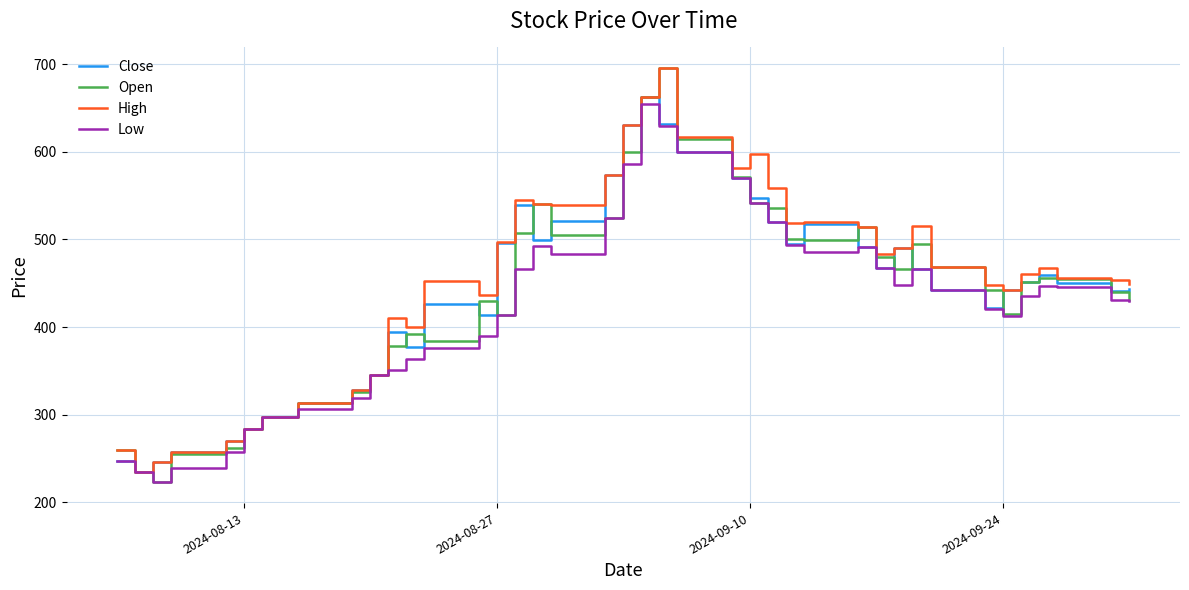

What is the highest value of the Close series?

662.4